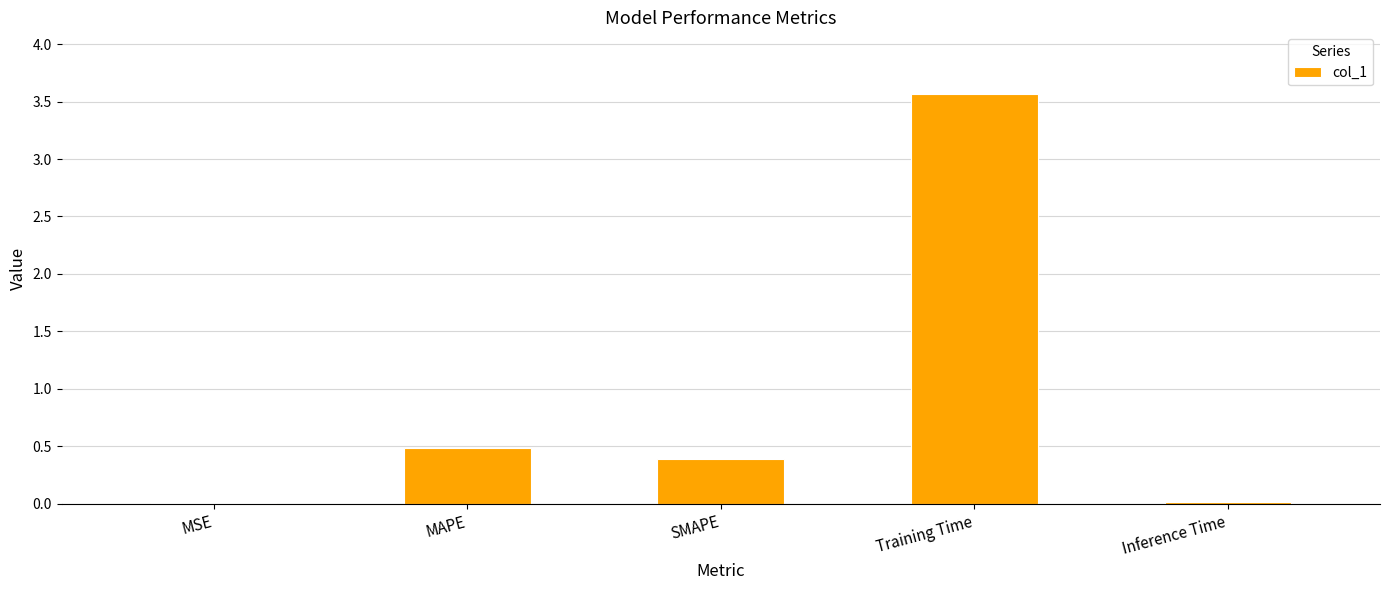

The value at Inference Time is 0.0. True or false?

True